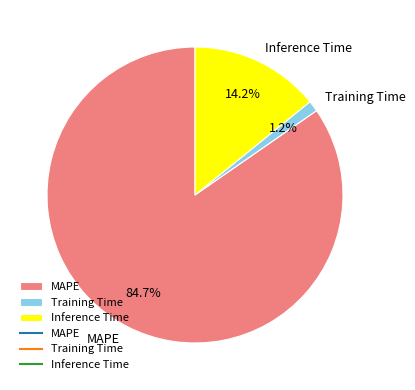

Count the number of slices in the pie.

3